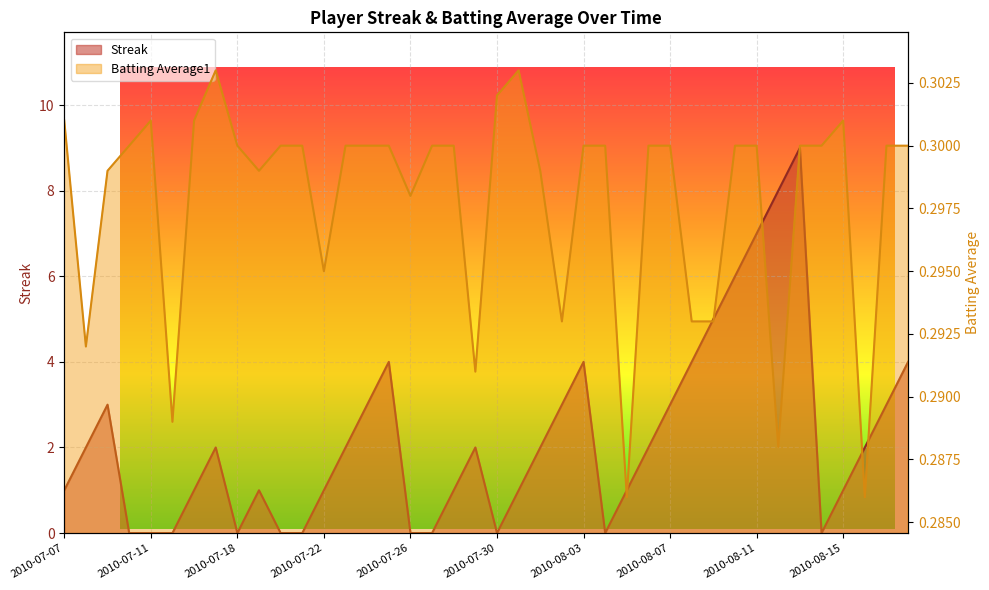

Which series has the largest total across all categories?

Streak